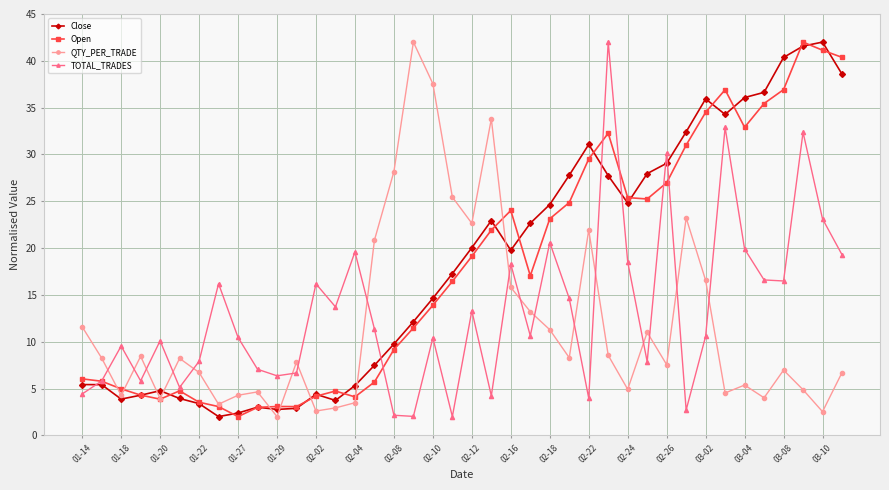

What is the average value of the QTY_PER_TRADE series?

11.8